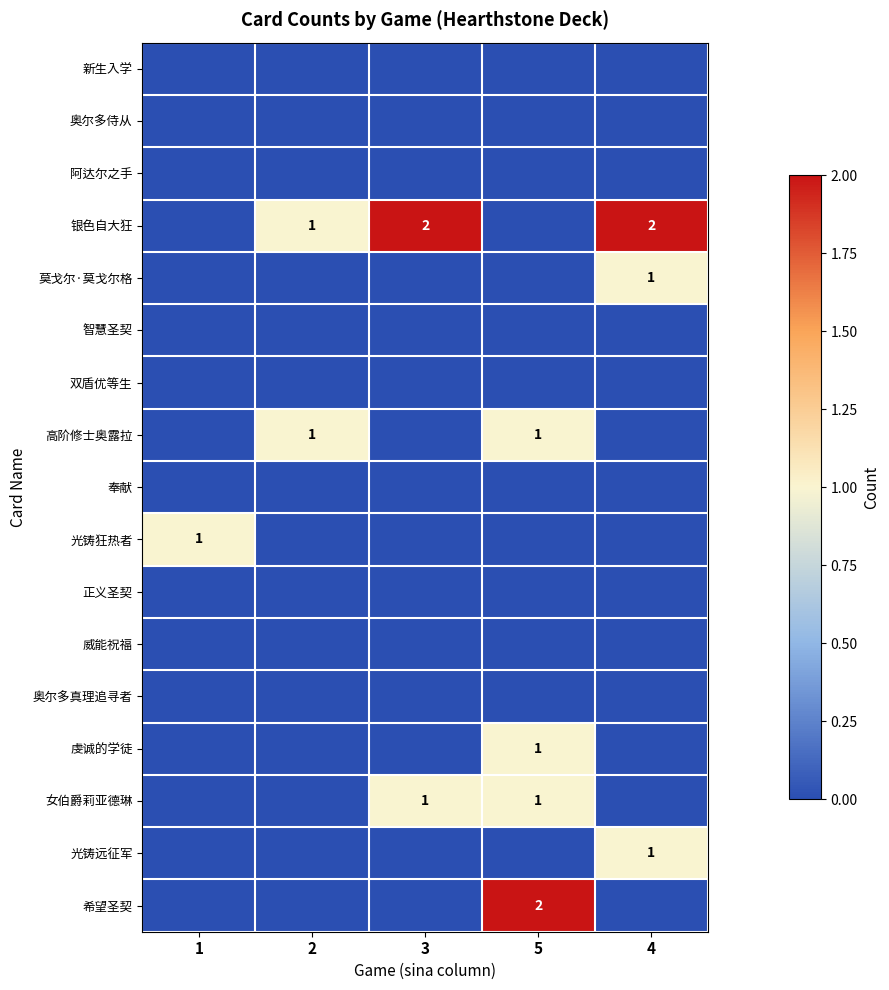

The 光铸远征军 series shows 1 at 4. True or false?

True